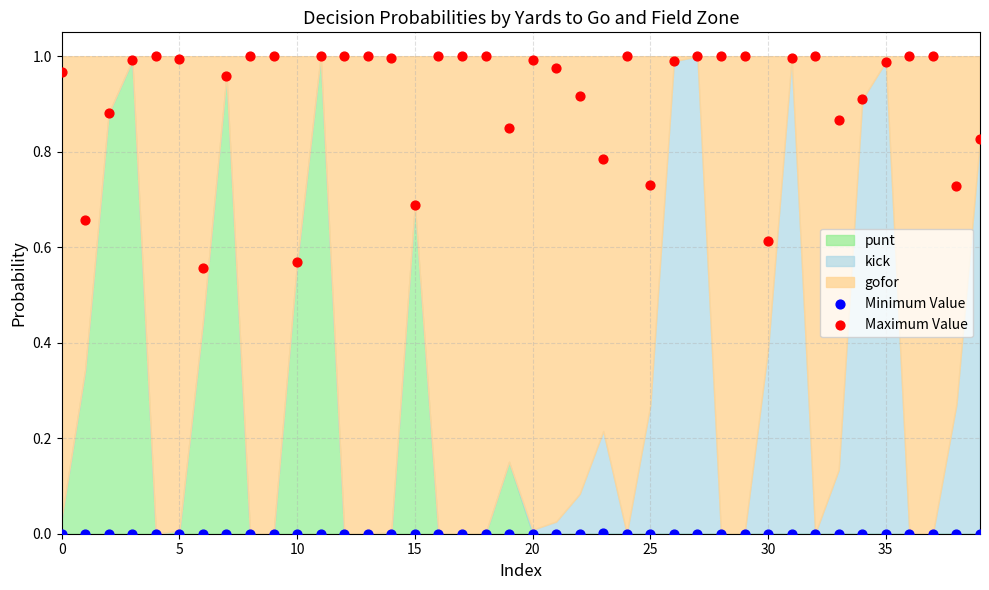

Which series has the widest spread of Y values?

Maximum Value